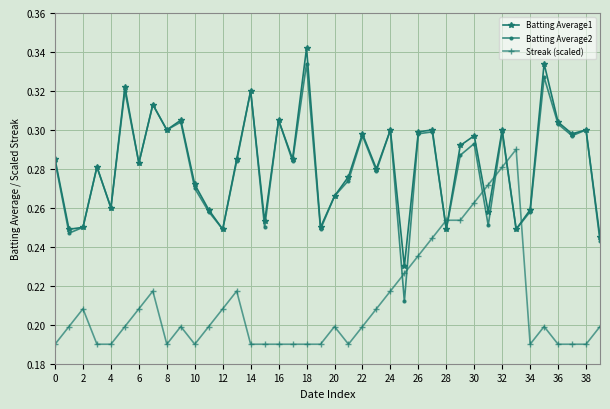

True or false: Batting Average2 has more than 0 points higher than both neighbors.

True